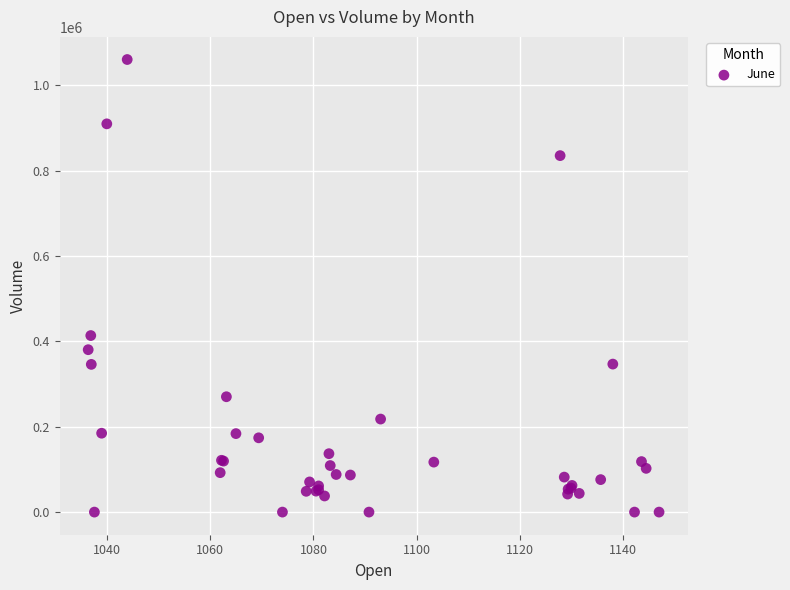

What Y value in the scatter plot is closest to 530291?

413717